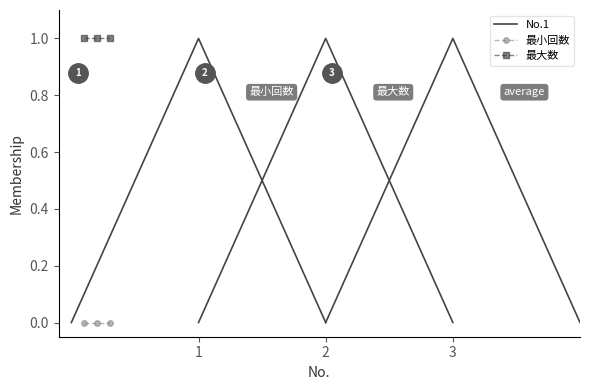

Rank the series by their maximum value, from lowest to highest.

最小回数, No.1, 最大数